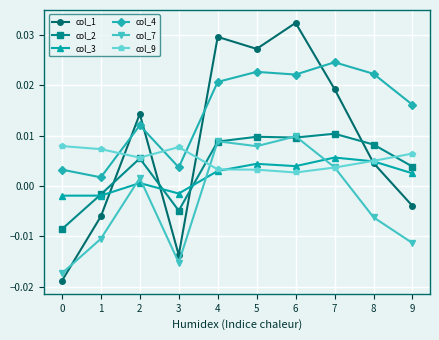

At which category is the sum across all series the highest?

6